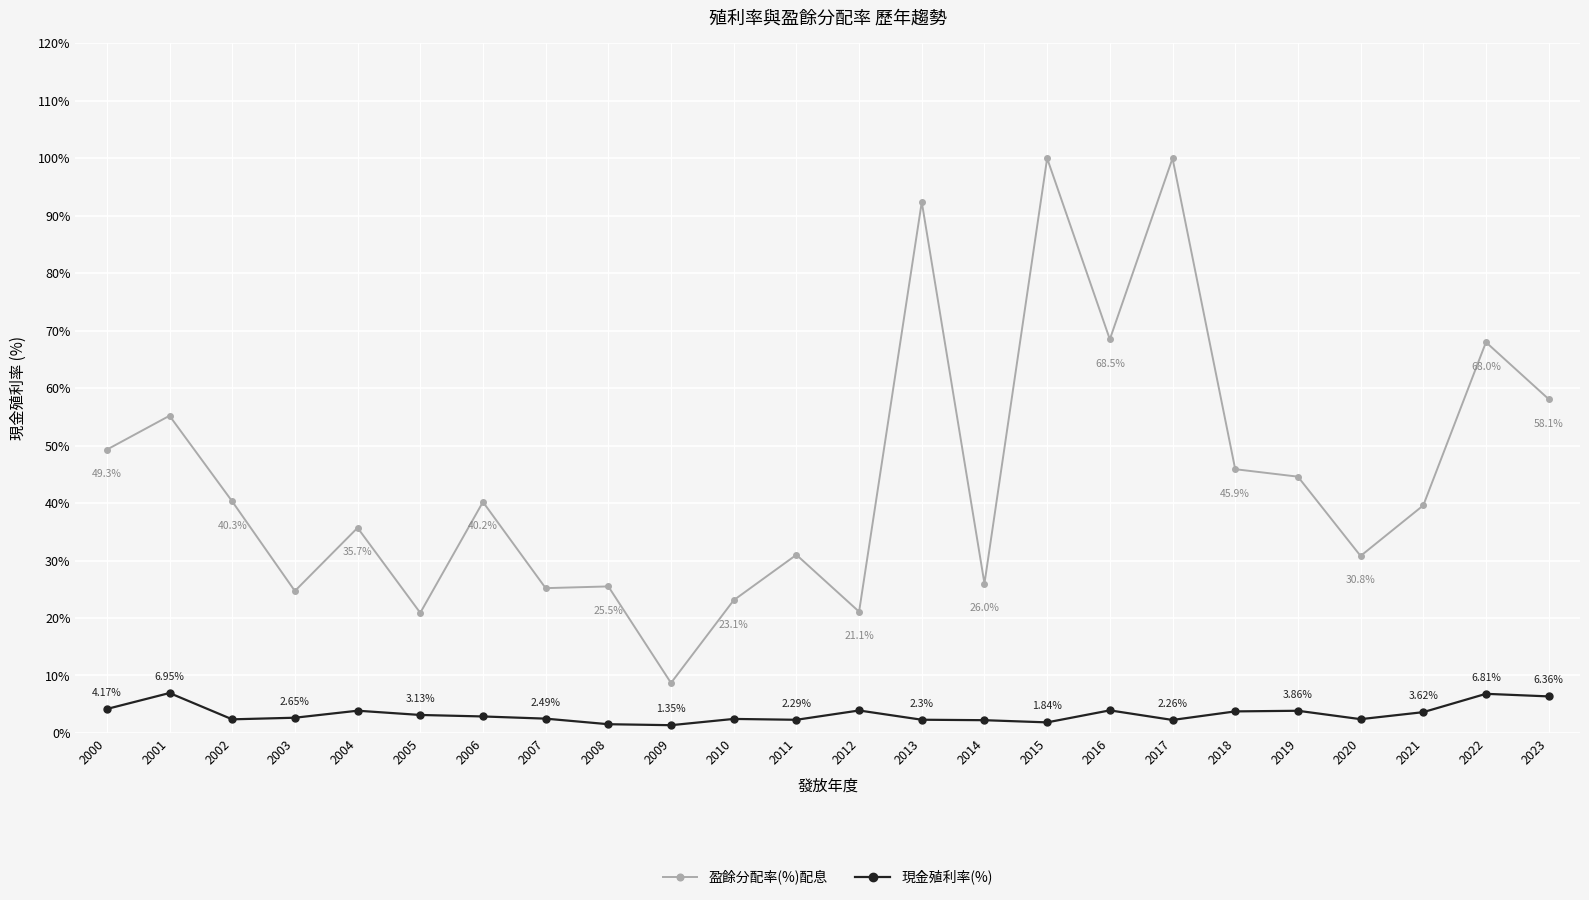

At 2001, list the series in order from largest to smallest.

盈餘分配率(%)配息, 現金殖利率(%)